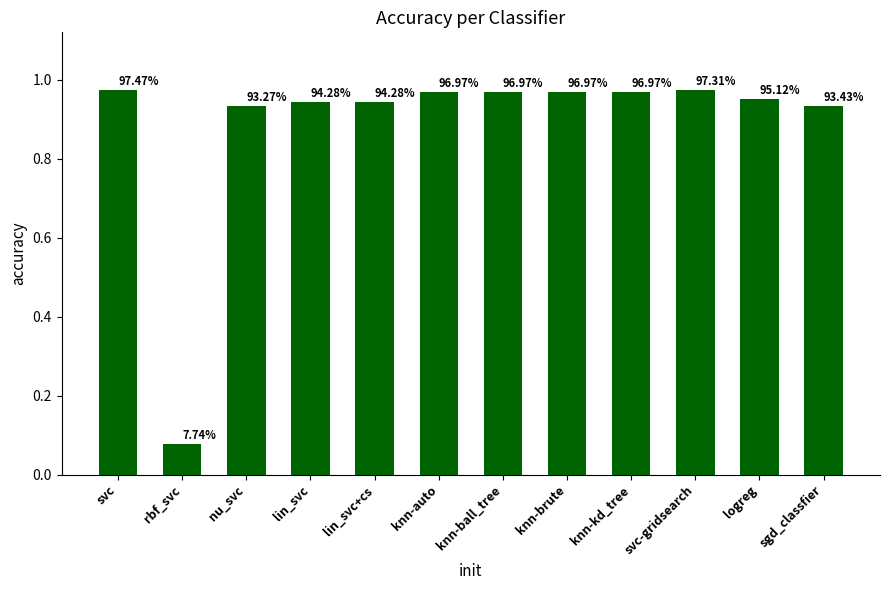

What is the minimum value shown in the chart?

0.1